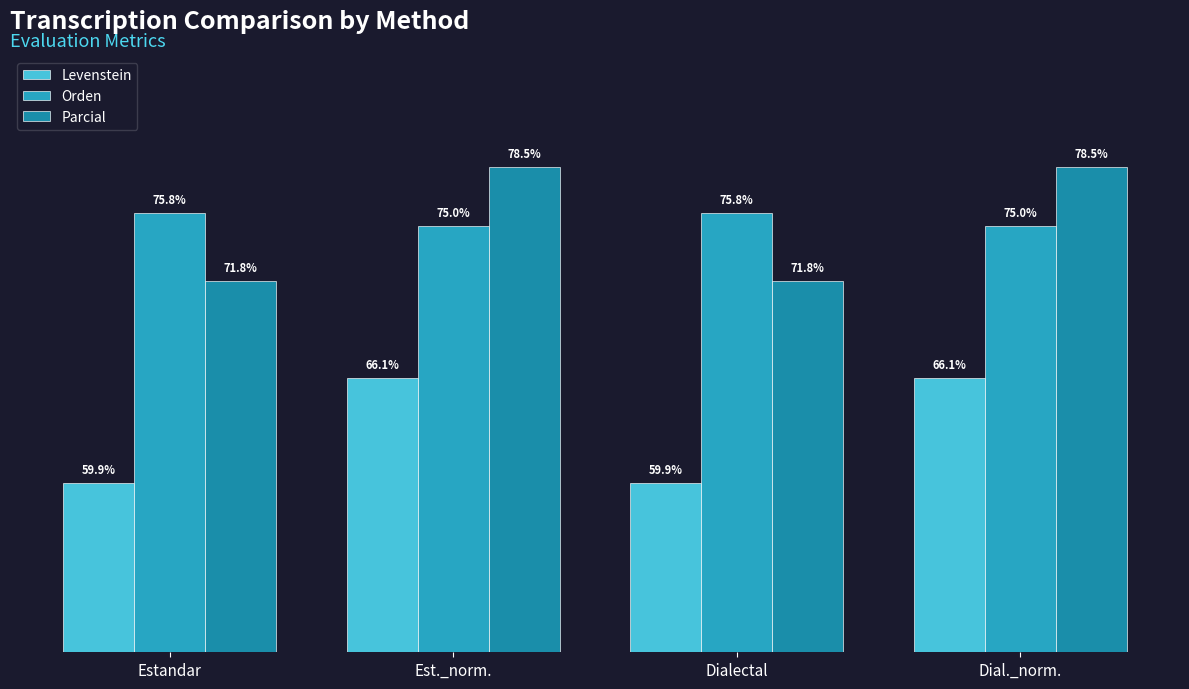

Which series has the largest total across all categories?

Orden